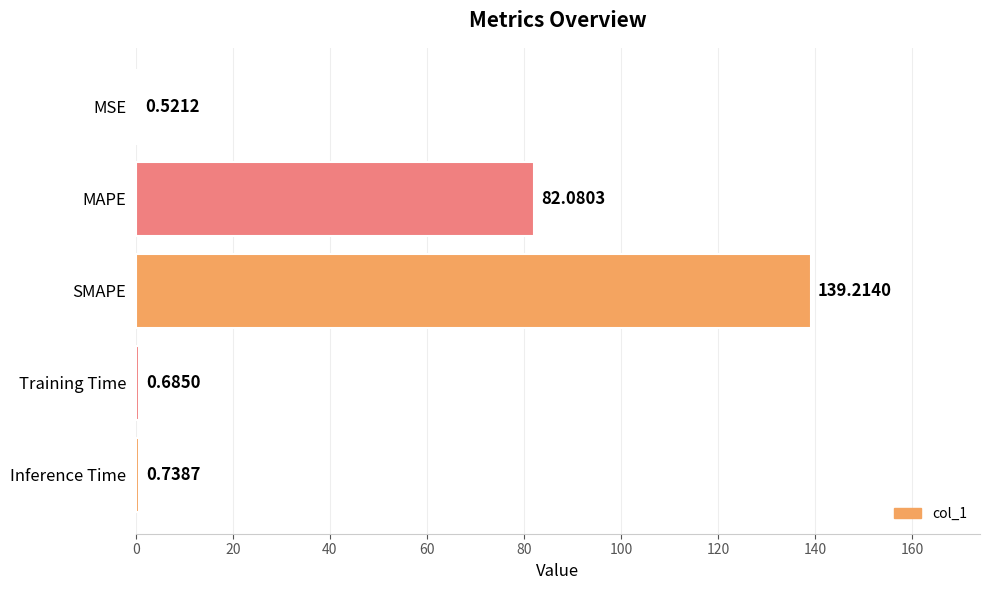

What is the change in value from MAPE to Inference Time?

-81.3